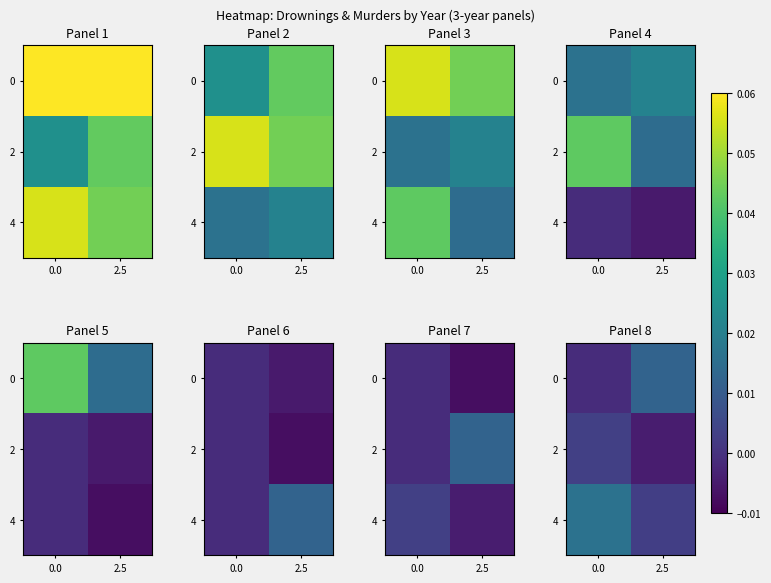

At how many categories does at least one series exceed 0?

2